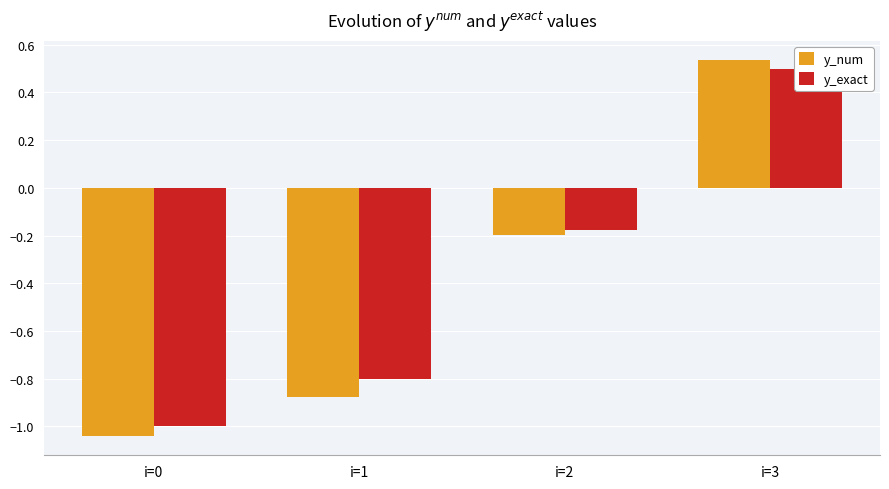

What is the value of the y_num bar at the 3rd from the left?

-0.2